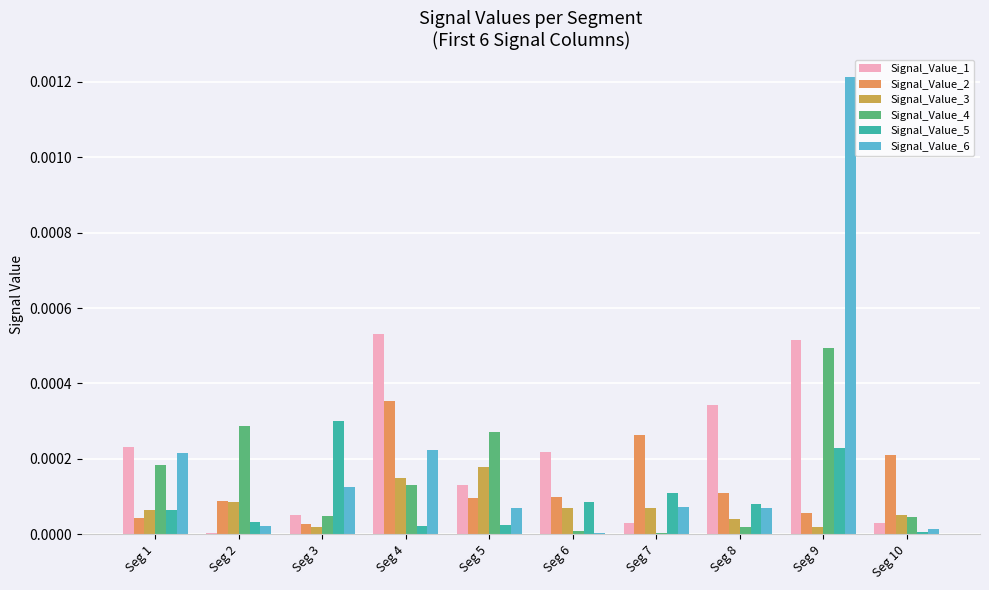

At which label is Signal_Value_3 closest to 0?

Seg 9